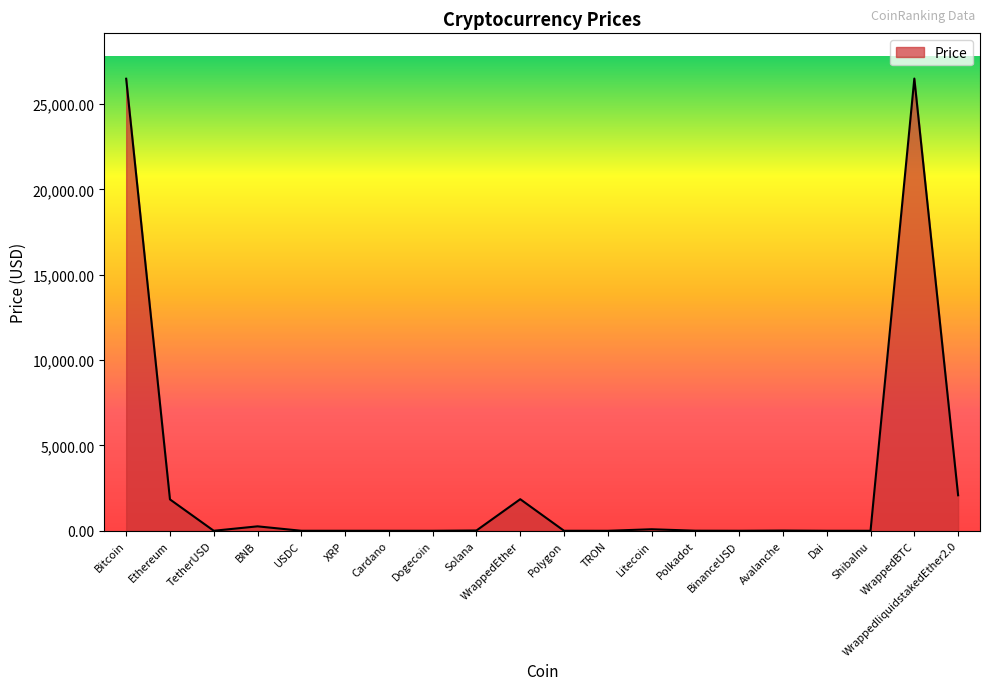

At which category does the data reach its first local peak?

BNB